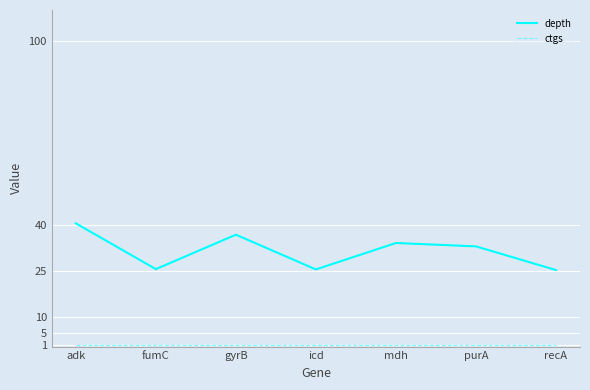

What is the difference between the maximum and minimum values in the depth series?

15.2